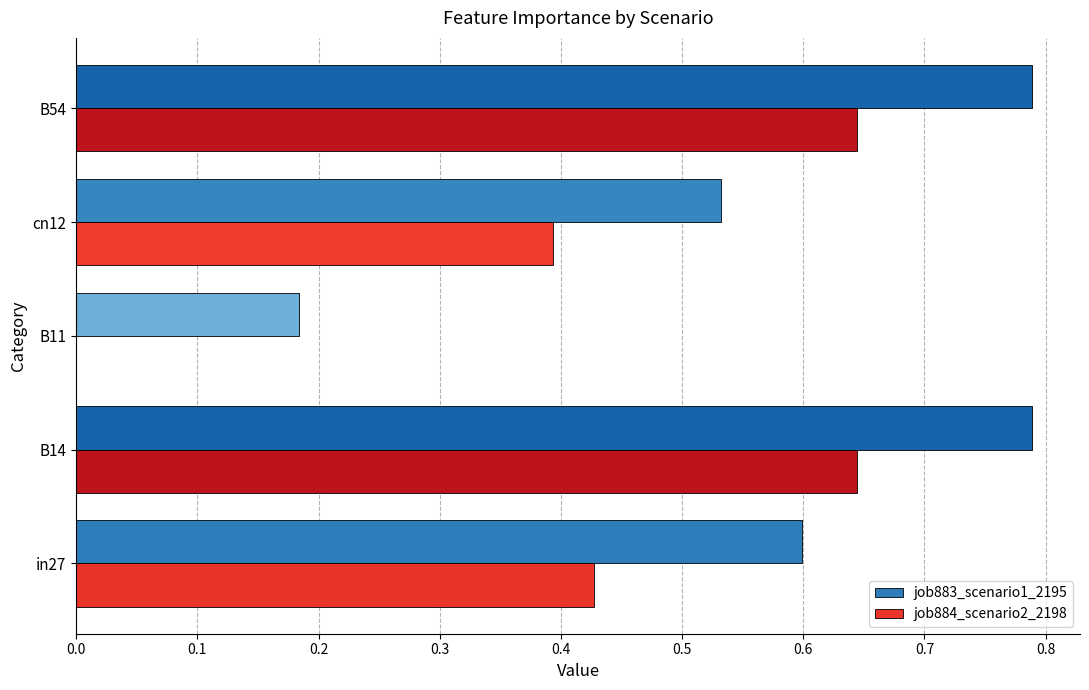

What is the sum of all job883_scenario1_2195 values?

2.9